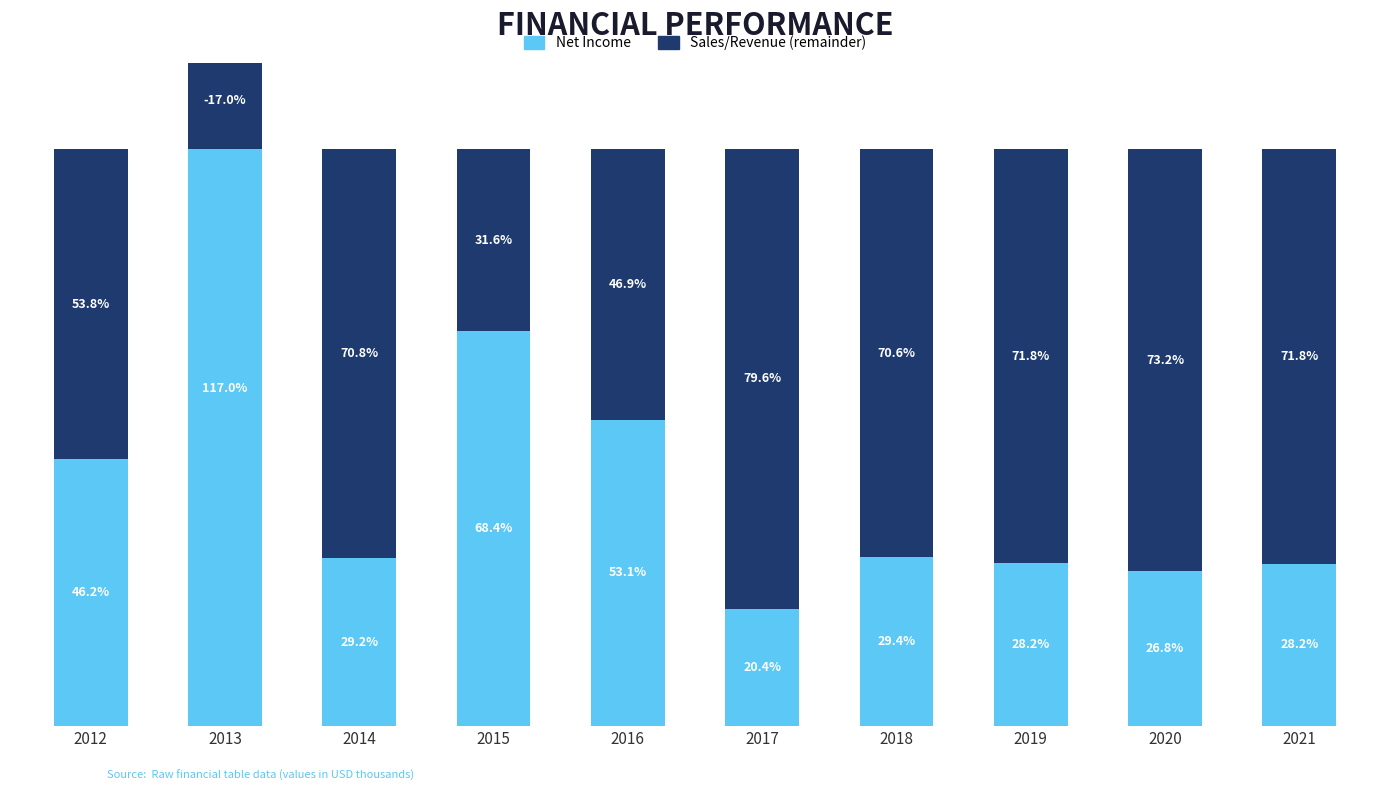

Which has a higher value, 2018 or 2021?

2018